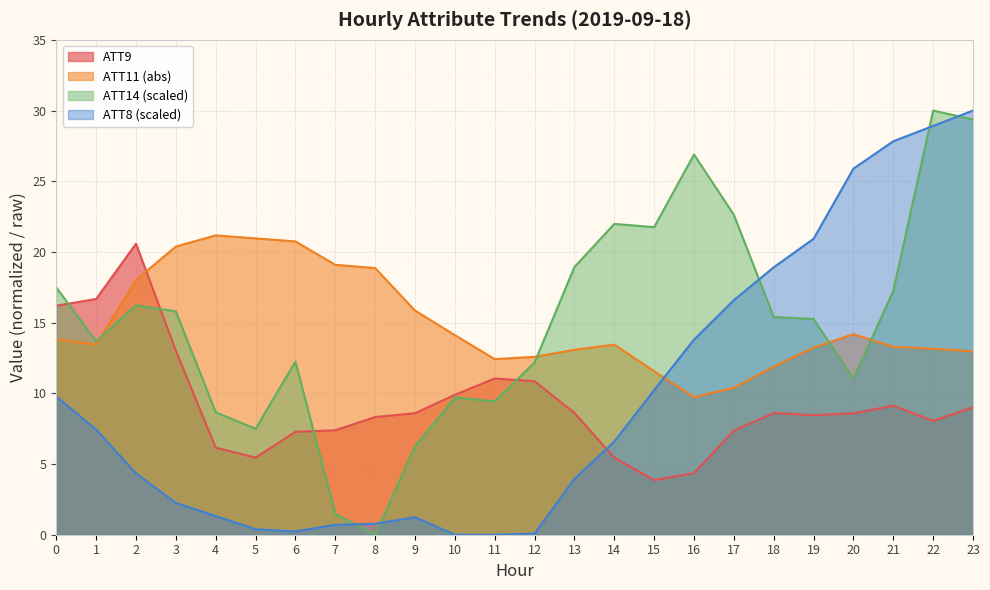

Where is the first local maximum for ATT9?

2